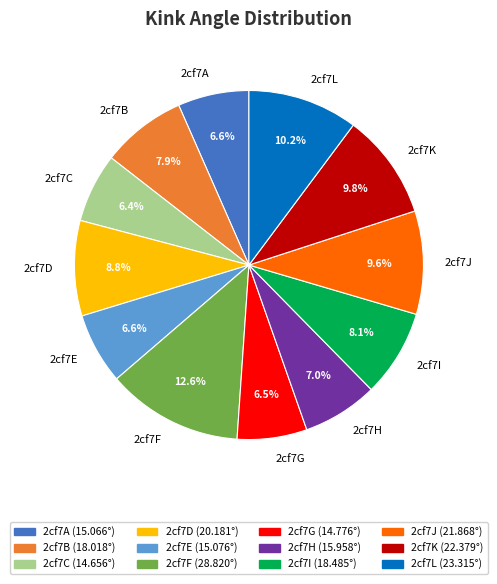

Which slice is the largest?

2cf7F